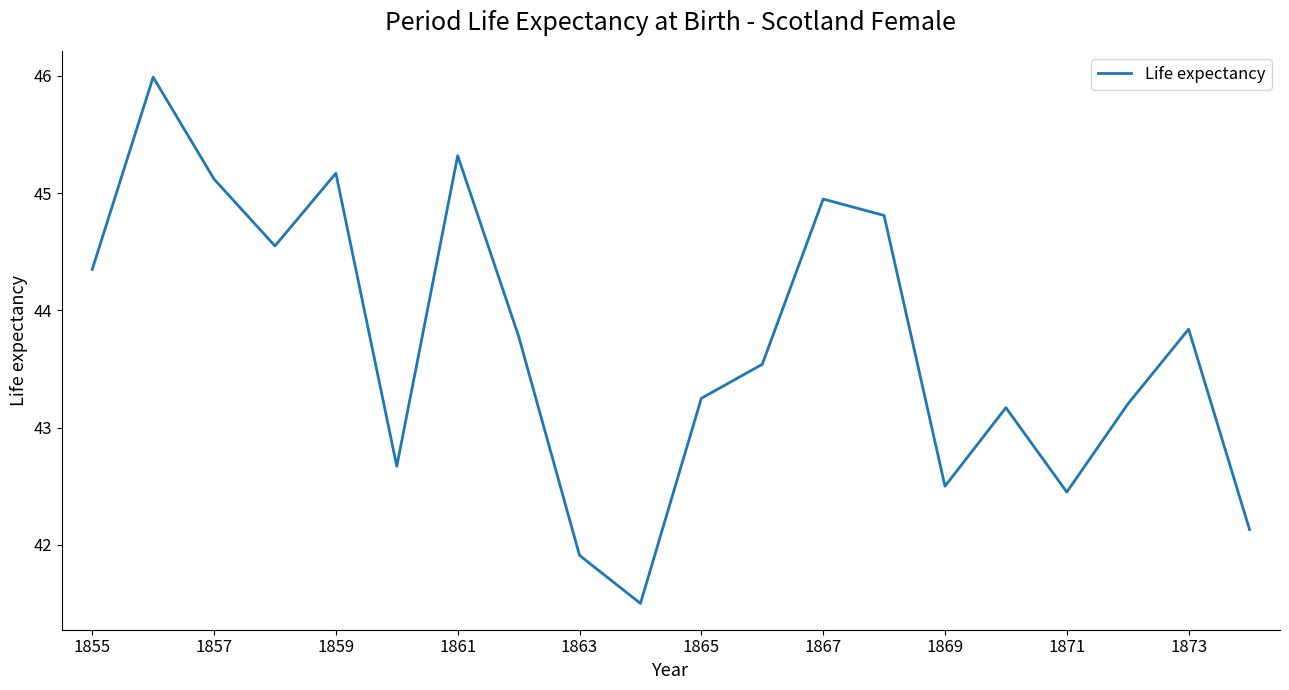

What is the smallest value displayed?

41.5